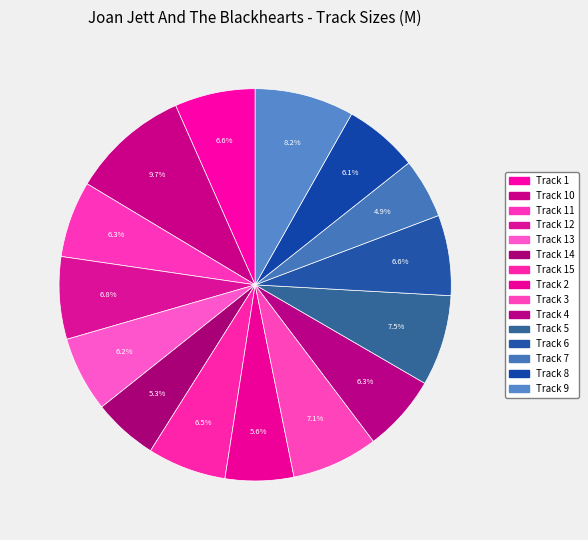

How many slices are in this pie chart?

15